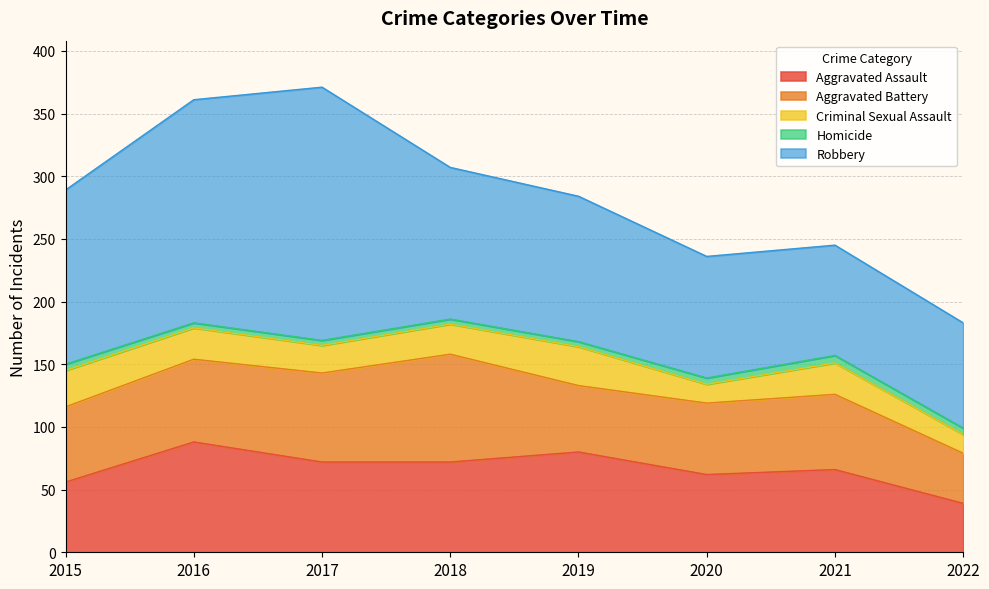

Reading right to left, extract all data points from this chart.

Aggravated Assault: 39	66	62	80	72	72	88	56
Aggravated Battery: 40	60	57	53	86	71	66	60
Criminal Sexual Assault: 15	25	15	31	24	22	25	29
Homicide: 5	6	5	4	4	4	4	5
Robbery: 84	88	97	116	121	202	178	139